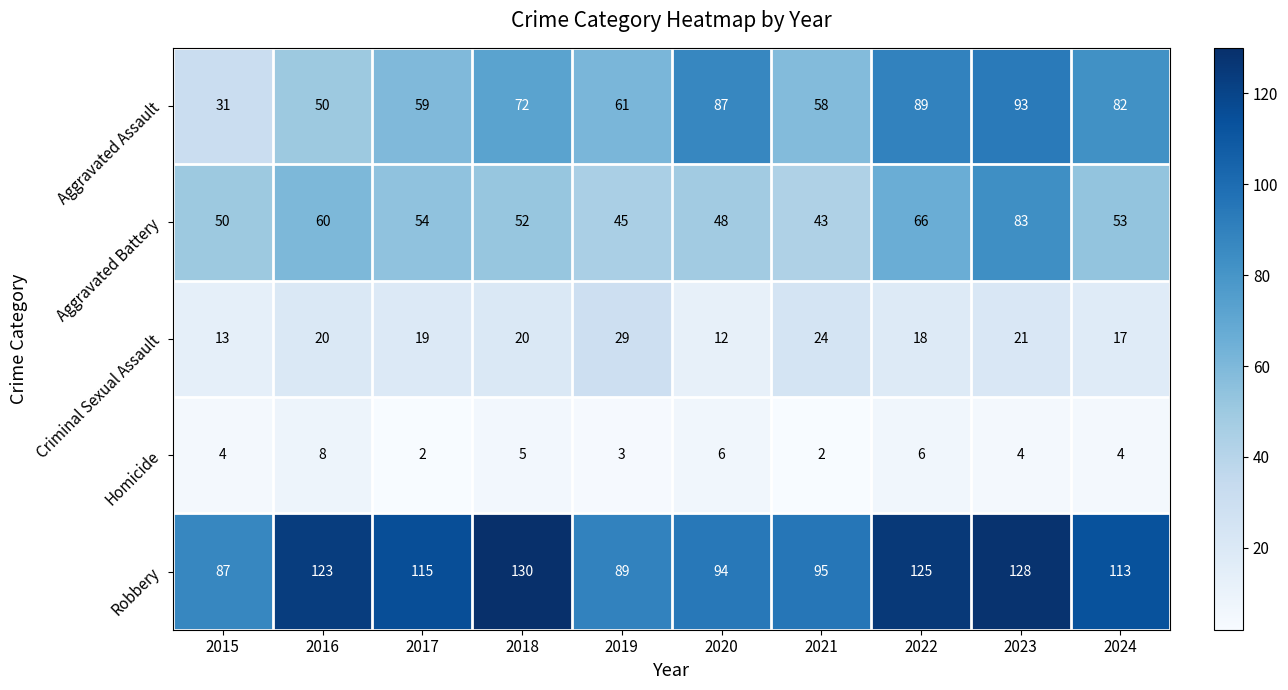

True or false: Robbery has a value of 159 at 2021.

False